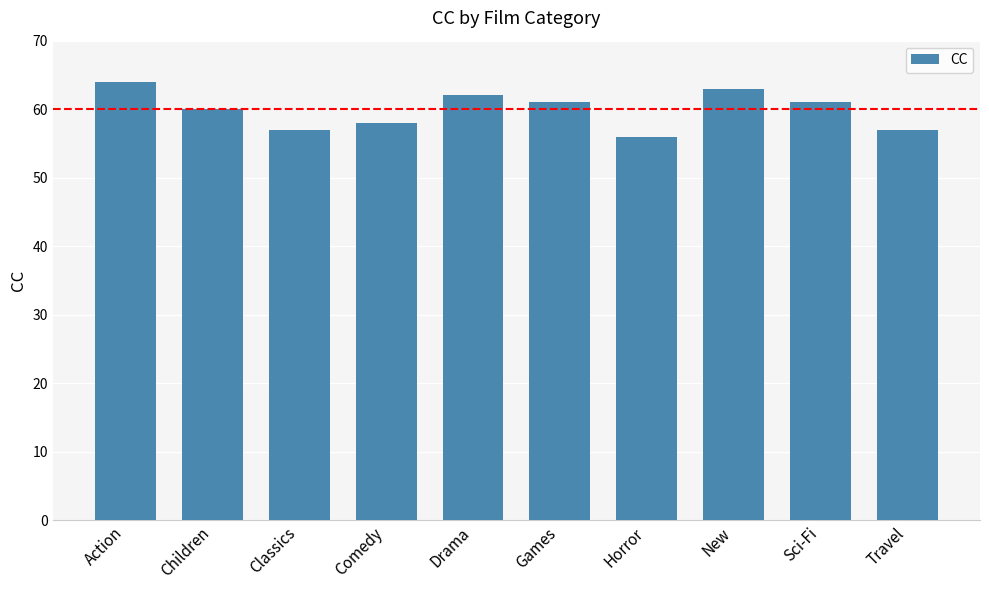

Approximately how many times larger is the value at Sci-Fi compared to Games?

1.0